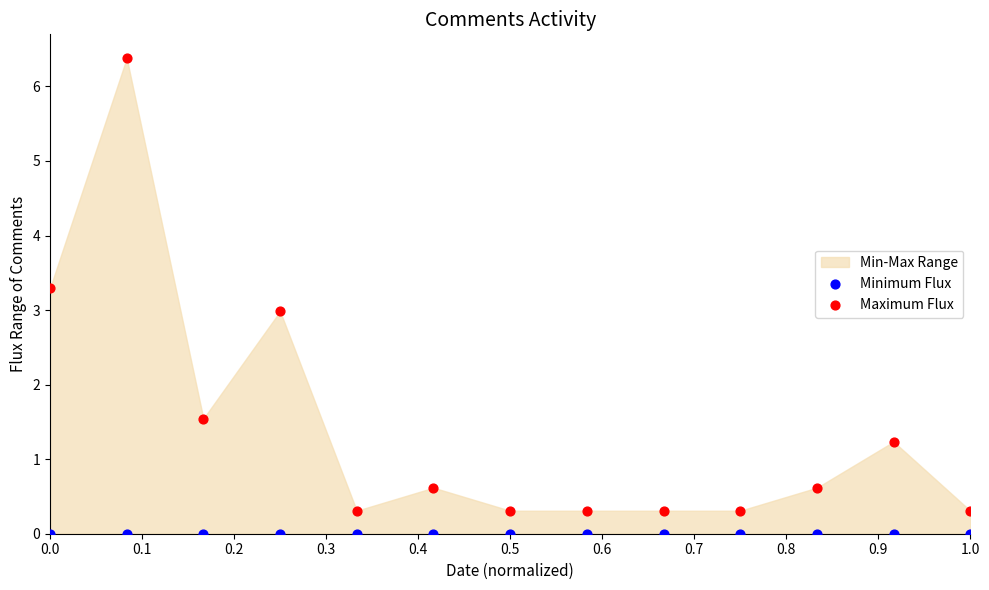

Which series reaches the minimum Y coordinate?

Minimum Flux